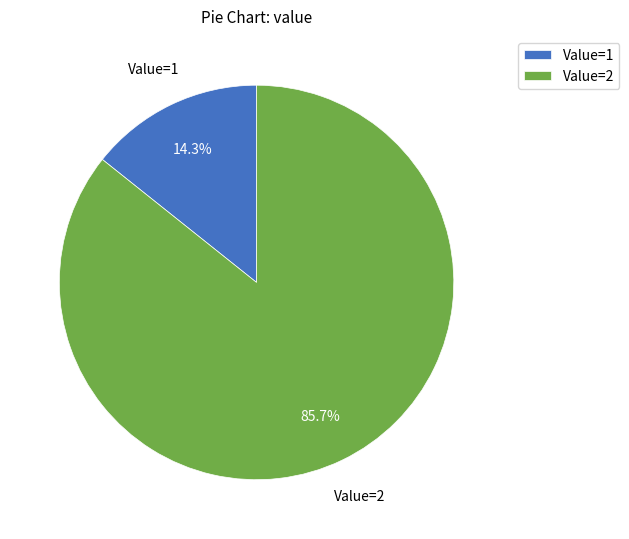

Is Value=2 the majority of the pie?

Yes